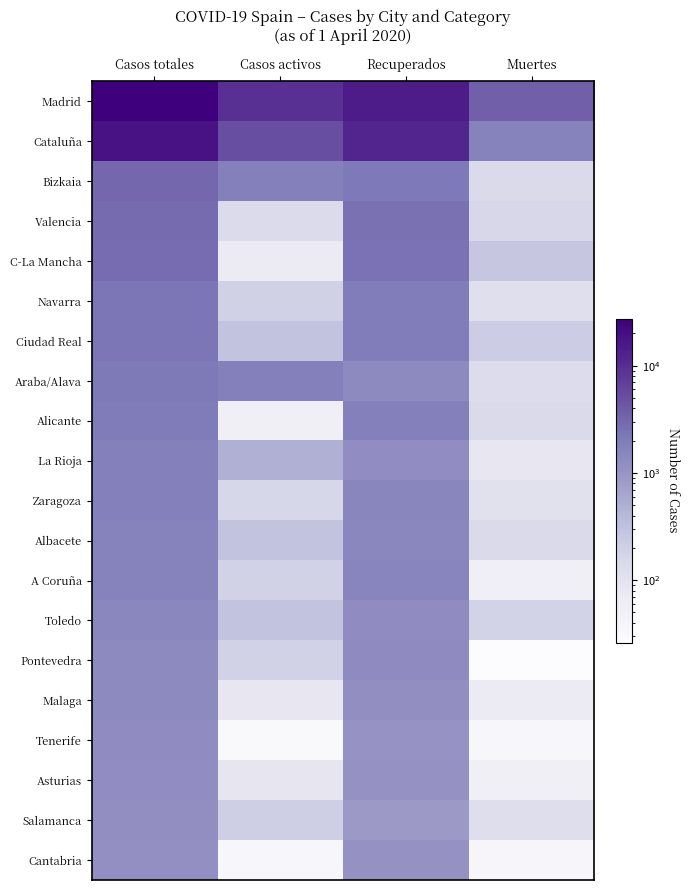

What is the spread (max minus min) of values at Muertes?

3577